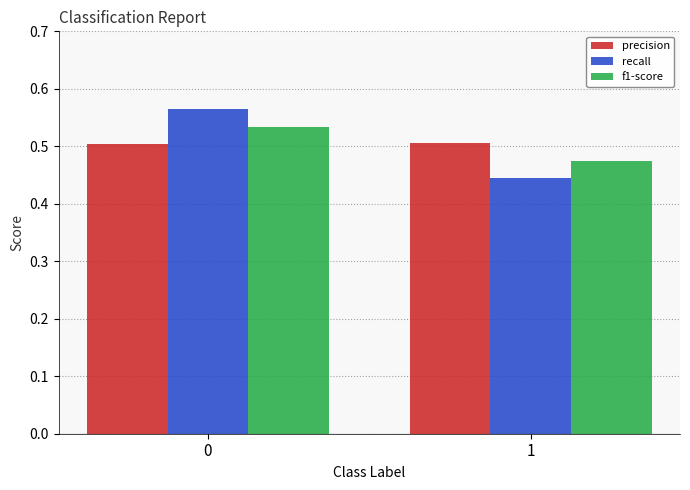

How many bars are there in total?

6